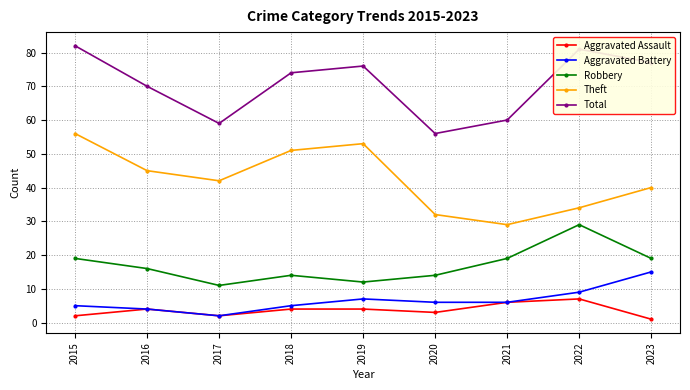

What is the difference between the second highest and second lowest values in the Total series?

22